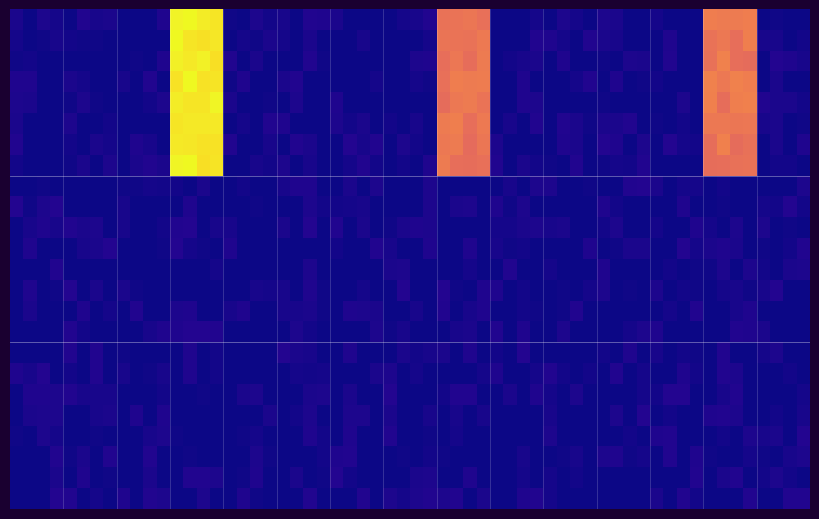

At how many categories does at least one series exceed 294?

1